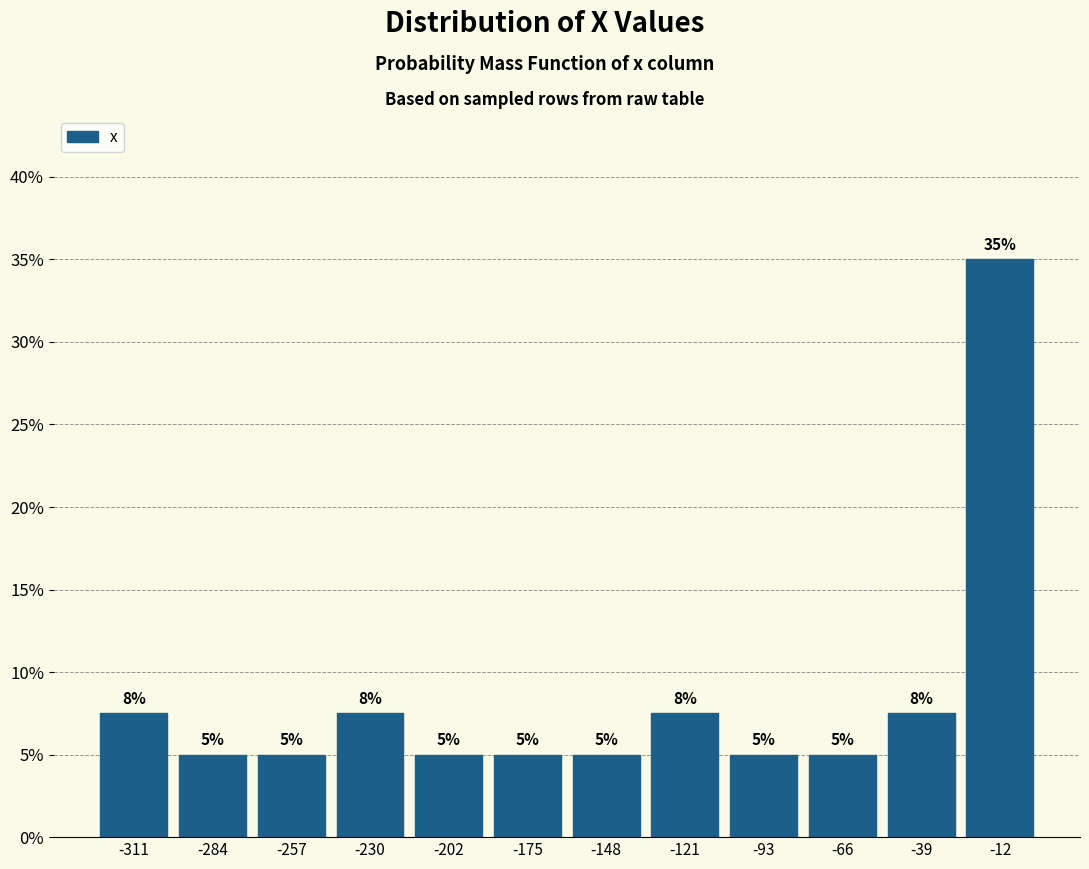

Which range on the x-axis has the tallest bar?

-25 to 0